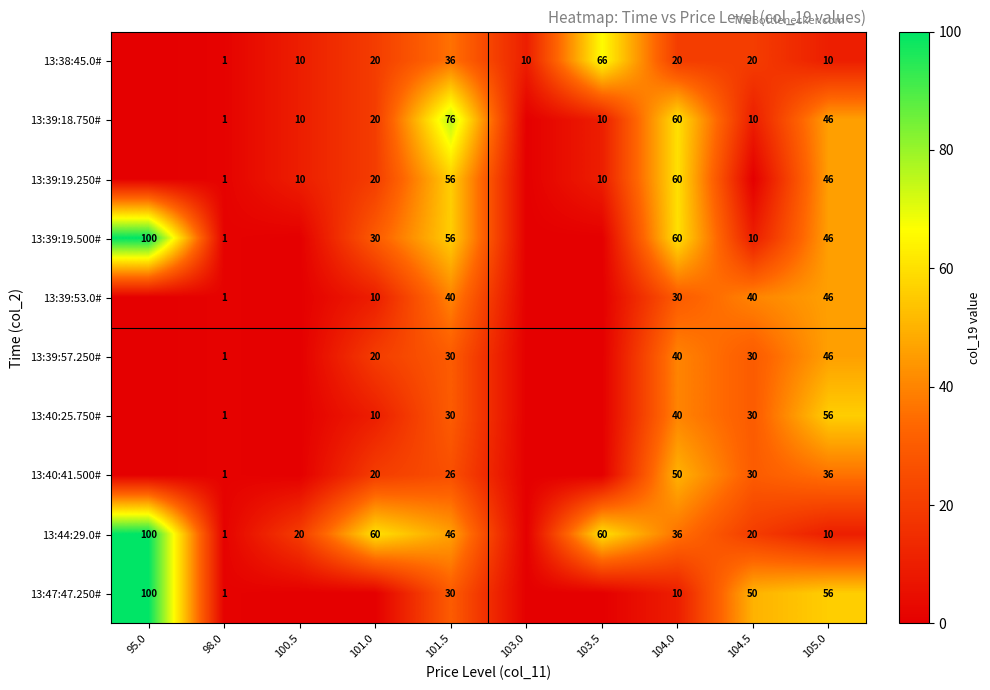

What is the spread (max minus min) of values at 101.5?

50